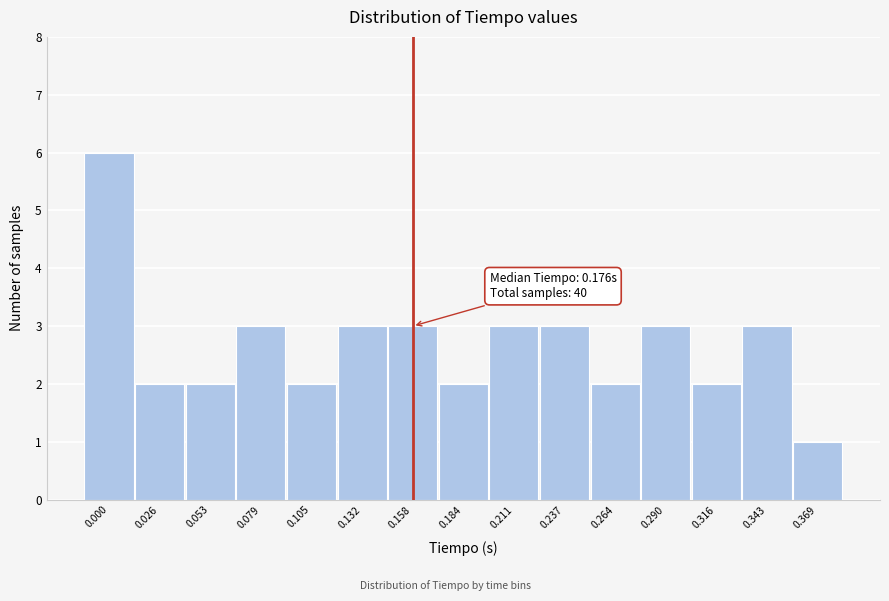

Reading left to right, list all the values displayed in this chart.

0.000=6	0.026=2	0.053=2	0.079=3	0.105=2	0.132=3	0.158=3	0.184=2	0.211=3	0.237=3	0.264=2	0.290=3	0.316=2	0.343=3	0.369=1